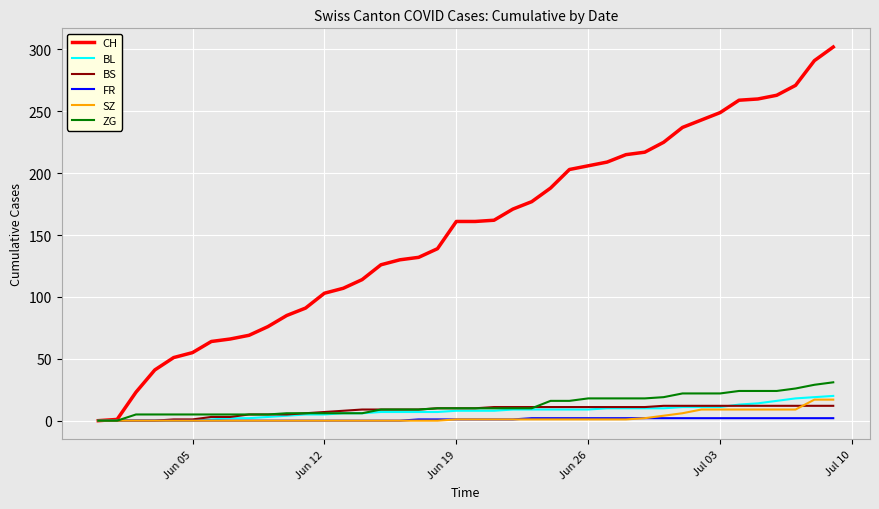

Which series has the widest spread of values?

CH